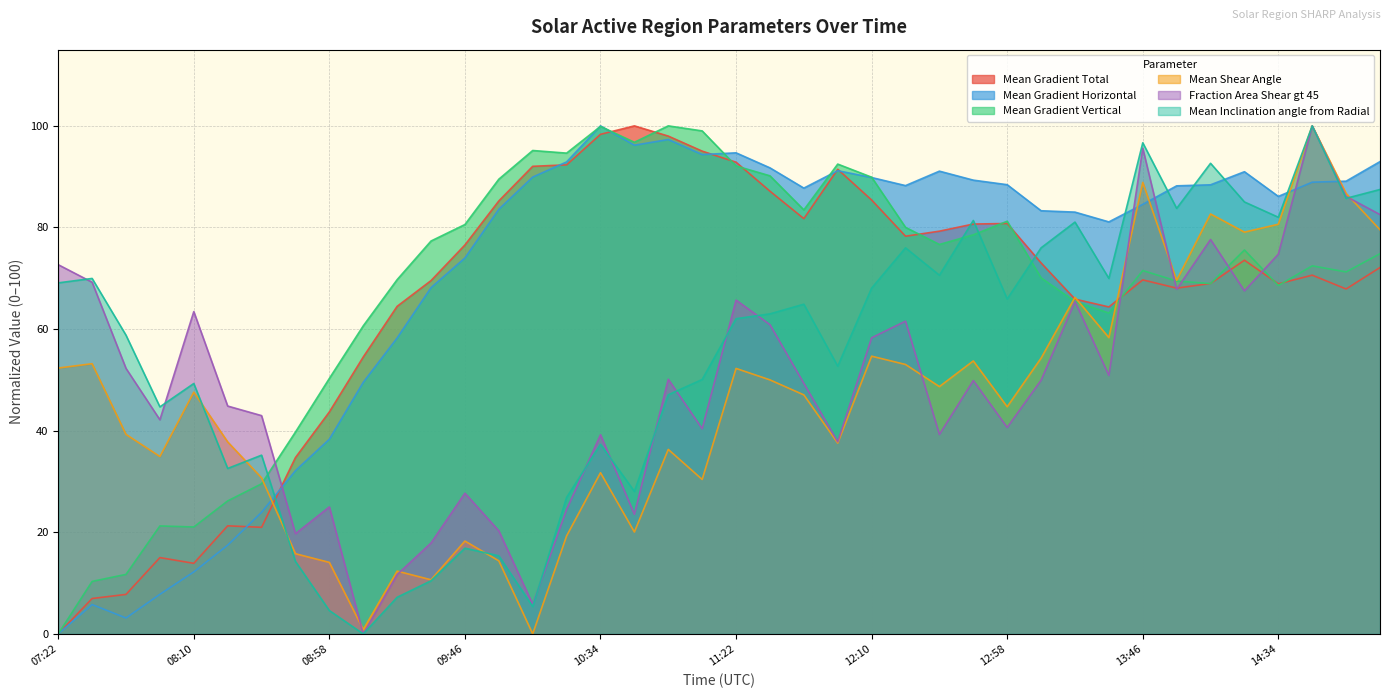

What is the sum of the Mean Inclination angle from Radial values at 11:46 and 09:10?

64.9